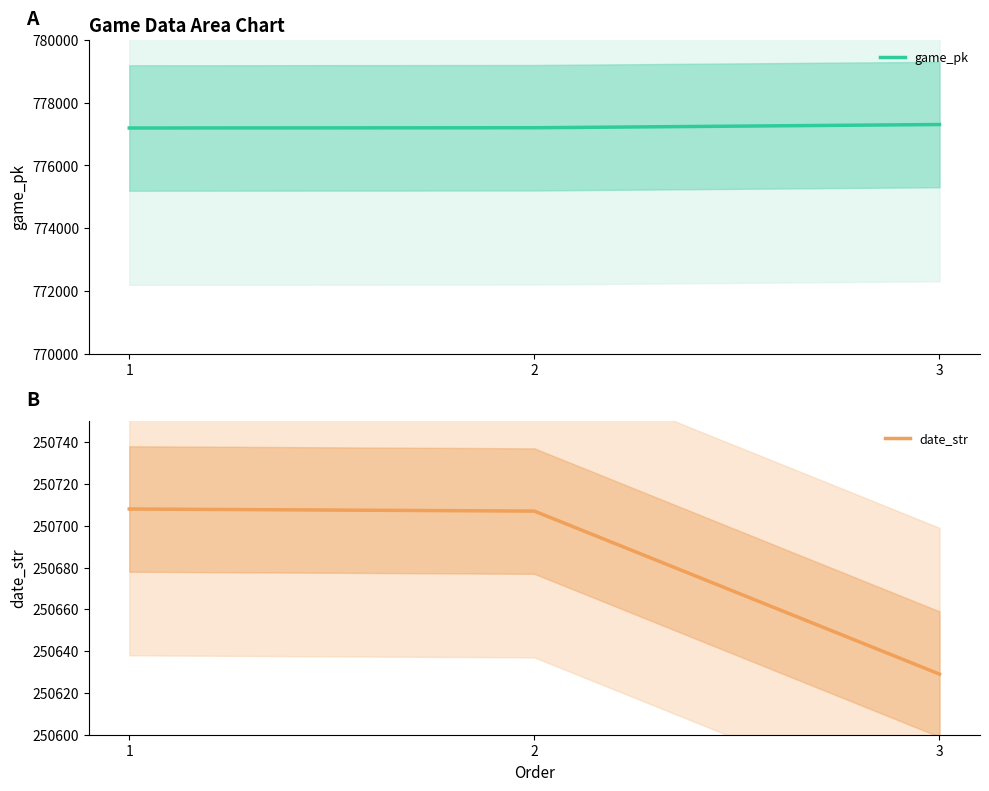

Rank the series by their maximum value, from lowest to highest.

date_str, game_pk